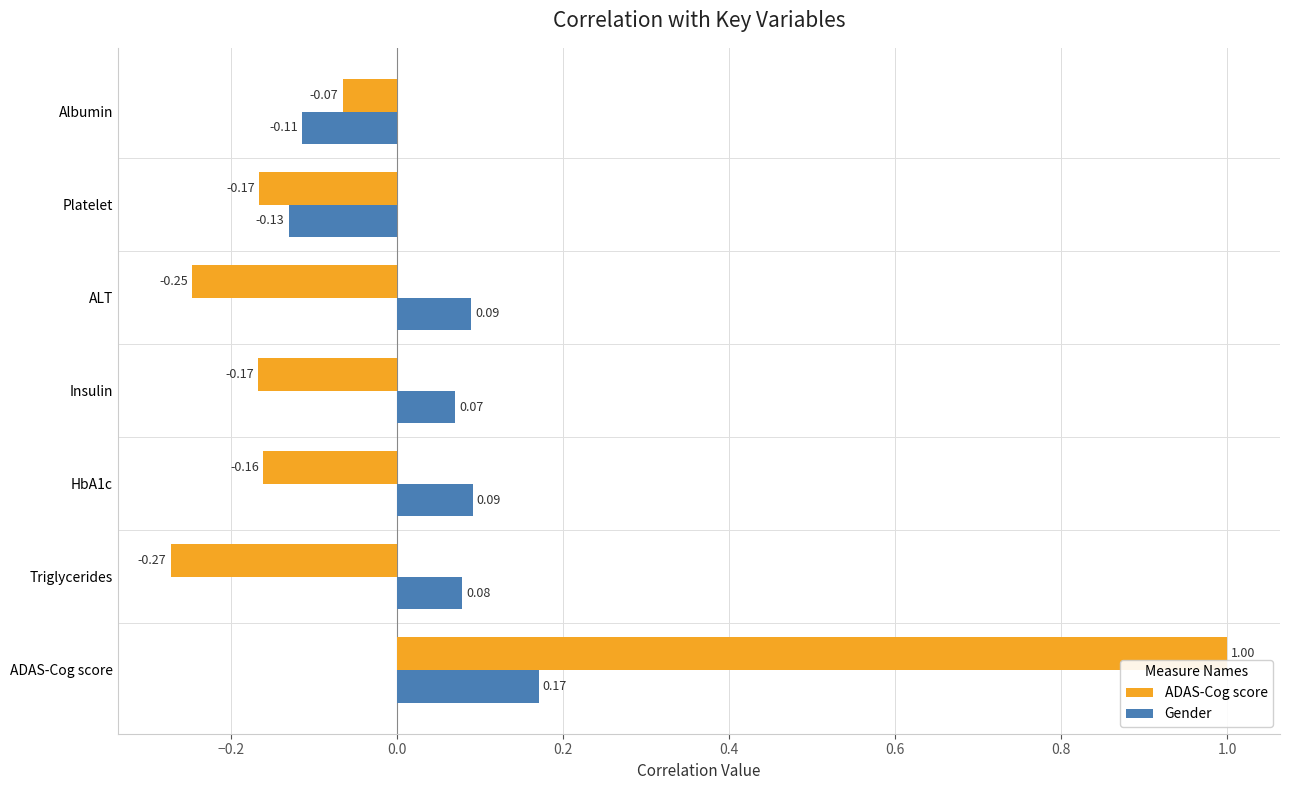

At which label is ADAS-Cog score closest to 0?

Albumin